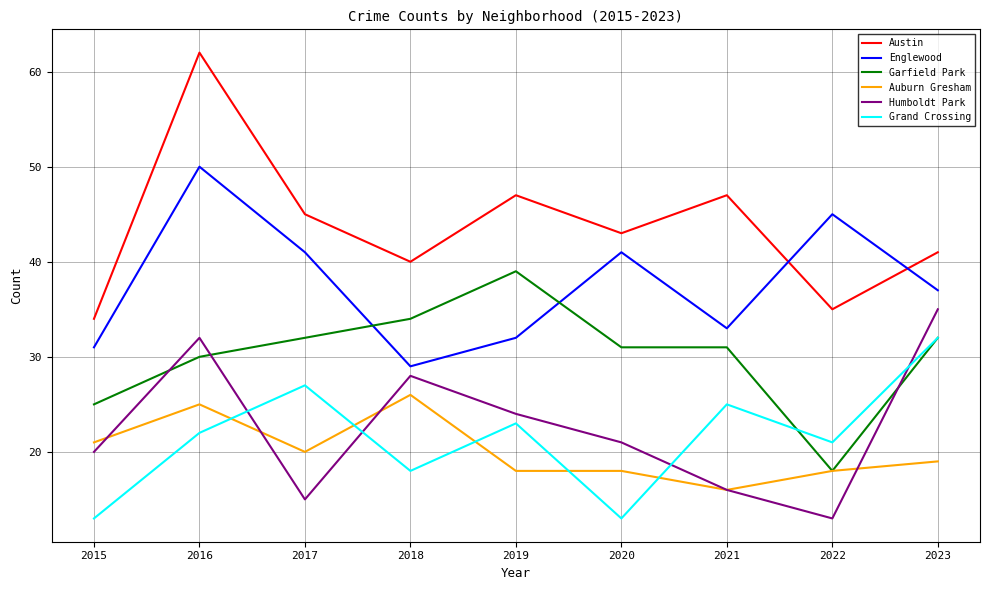

The Auburn Gresham series shows 21 at 2015. True or false?

True